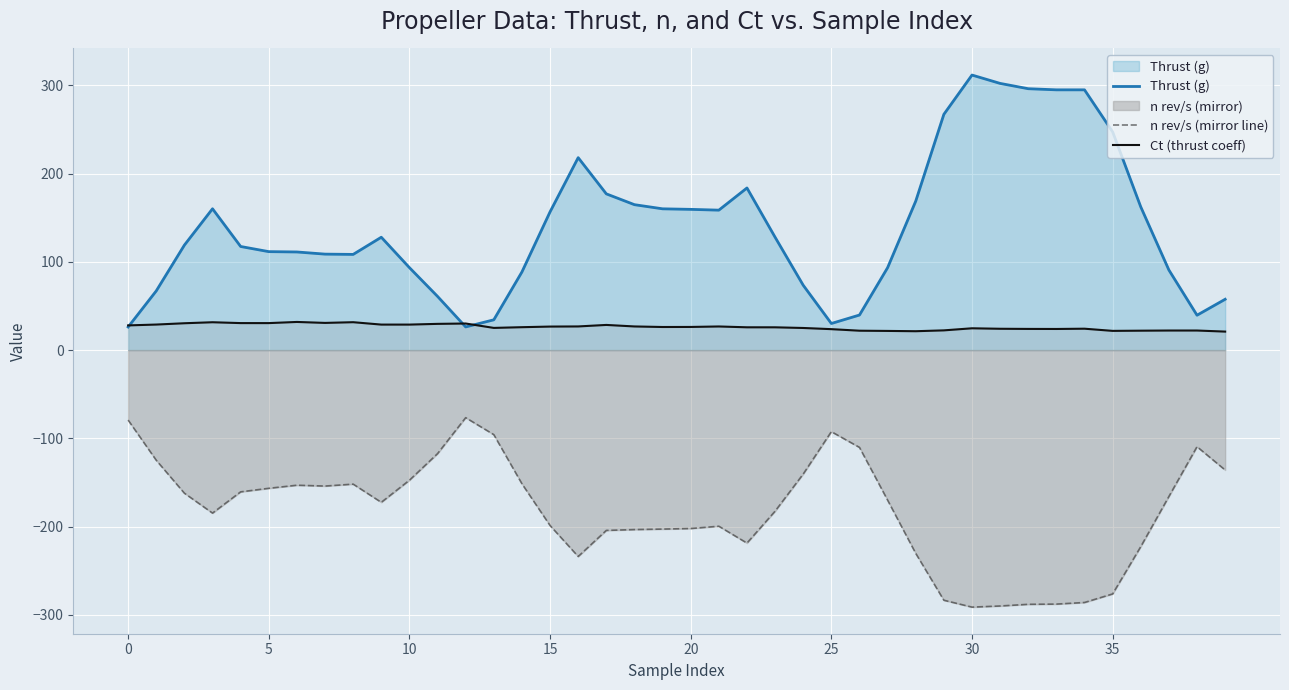

What is the total value across all series at 18?

-11.8